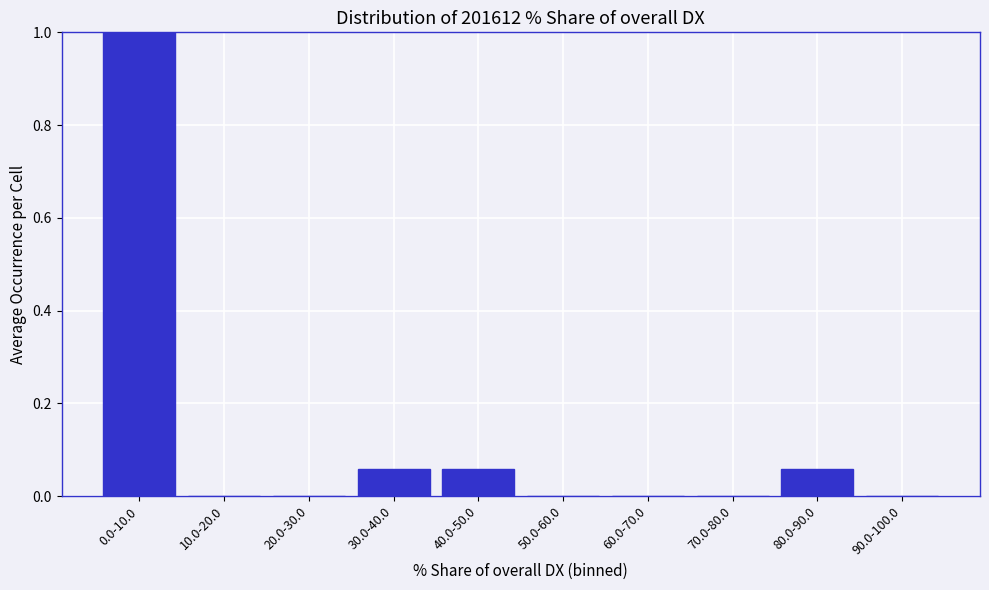

At which category does the chart reach its peak across all series?

0.0-10.0